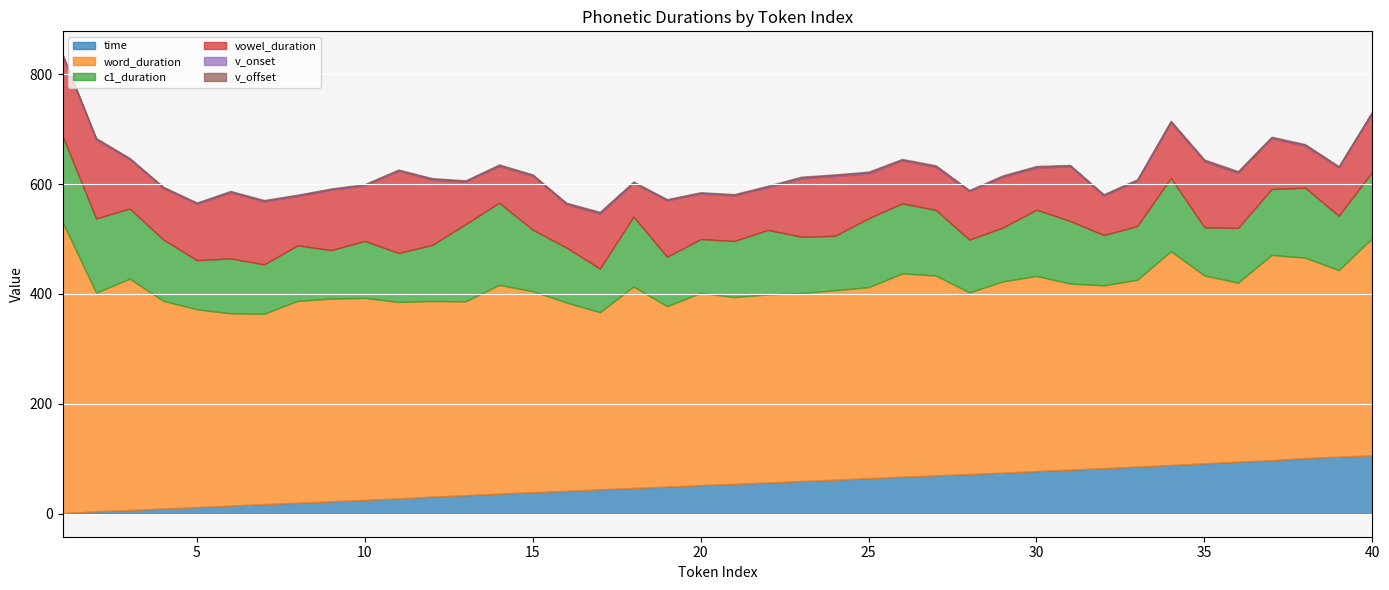

True or false: v_offset and word_duration cross at least once.

False